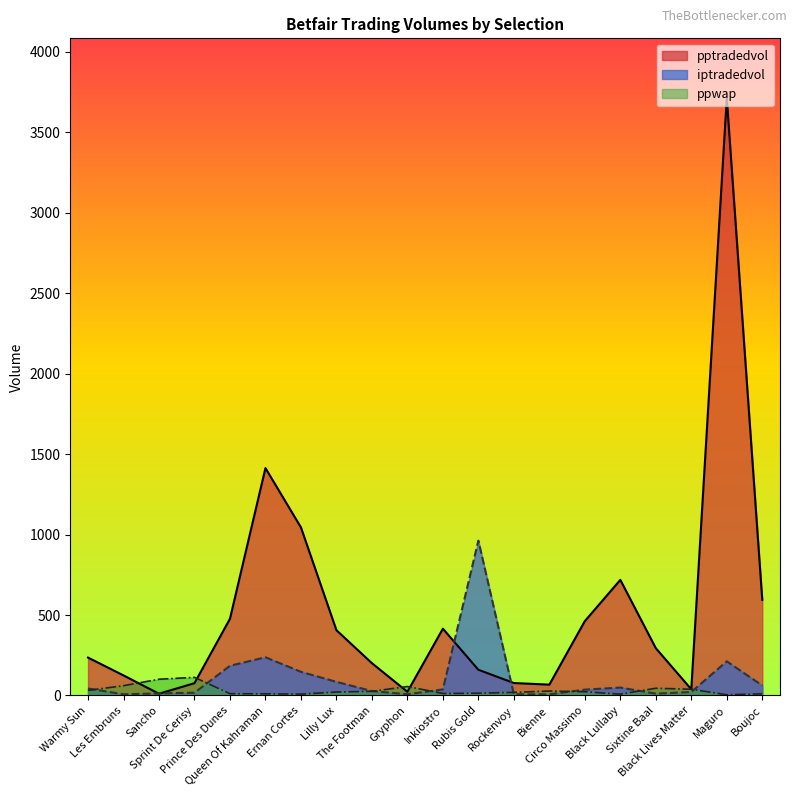

What is the sum of all pptradedvol values?

10549.4